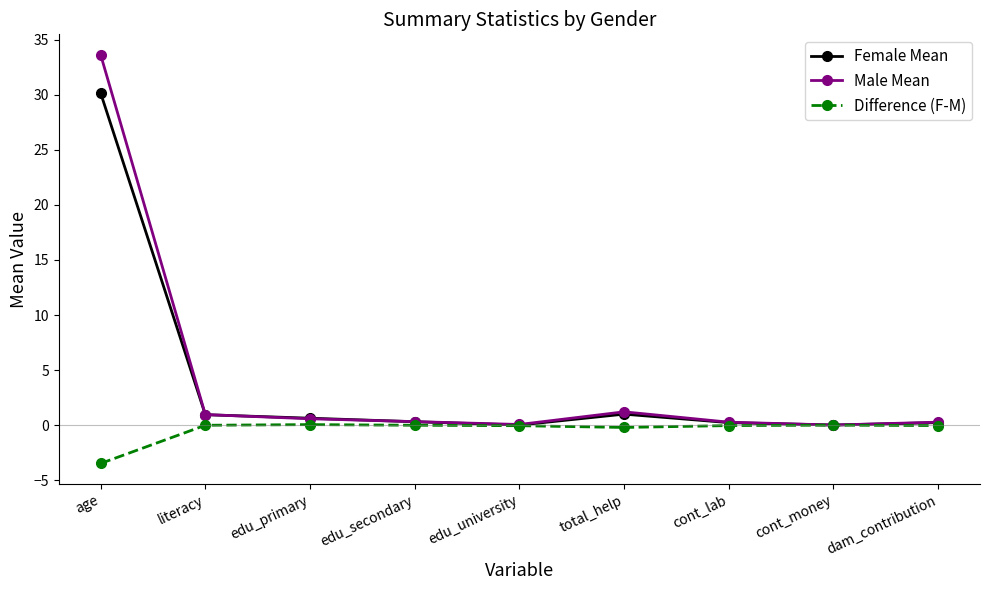

Does the chart display data point markers on the line(s)?

Yes